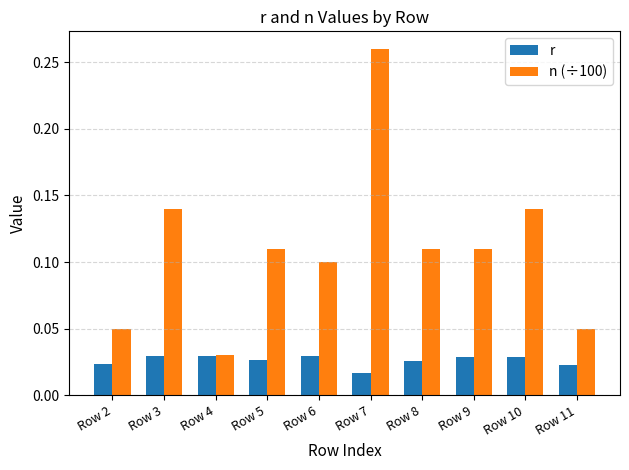

The n (÷100) series shows 0.0 at Row 11. True or false?

False